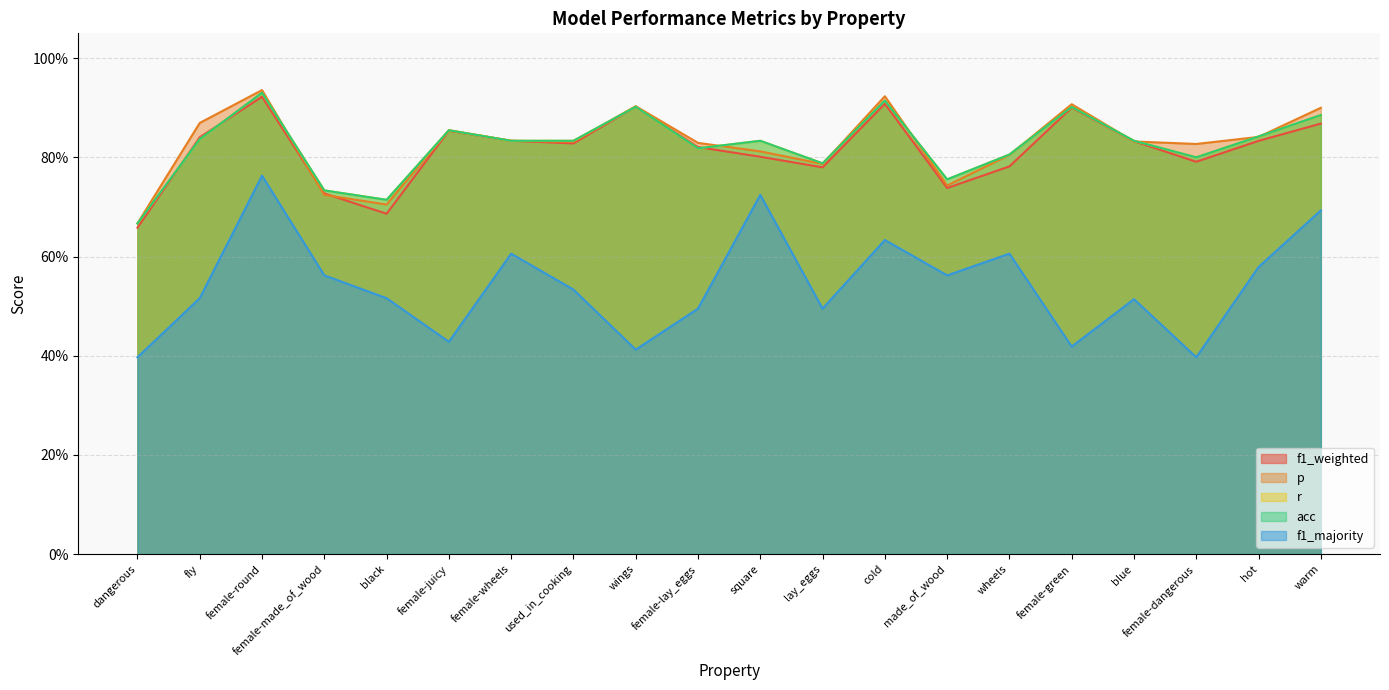

At which category does r reach its first local peak?

female-round